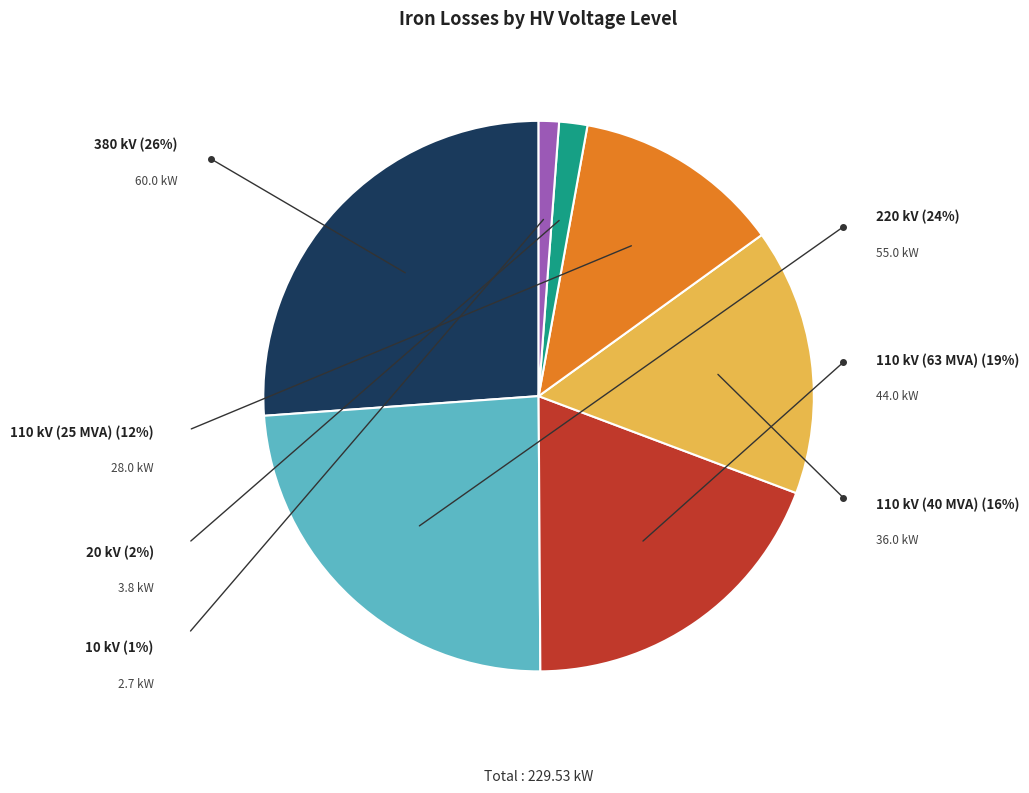

Does 10 kV represent more than half of the total?

No